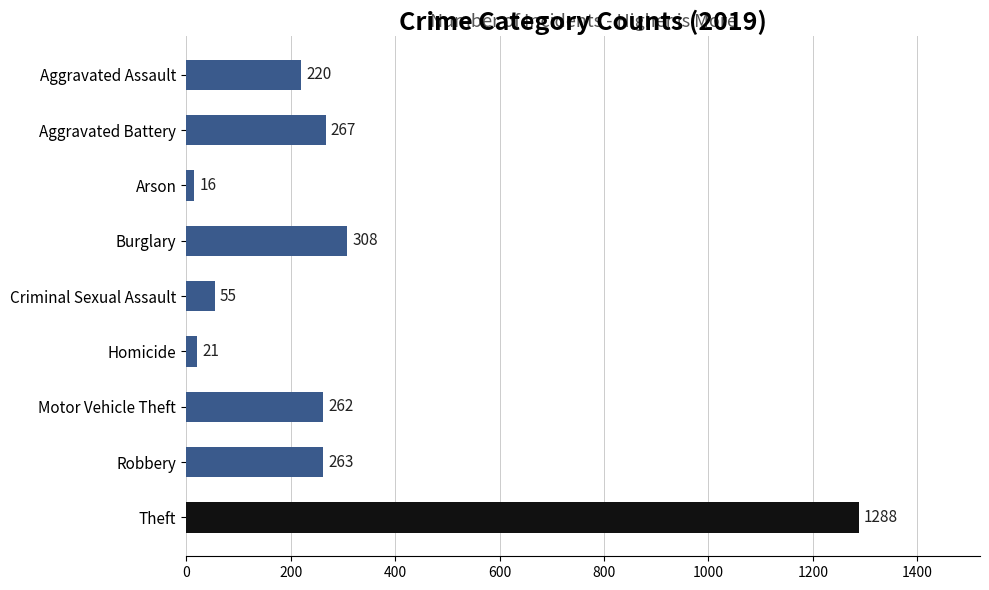

The value at Arson is 16. True or false?

True